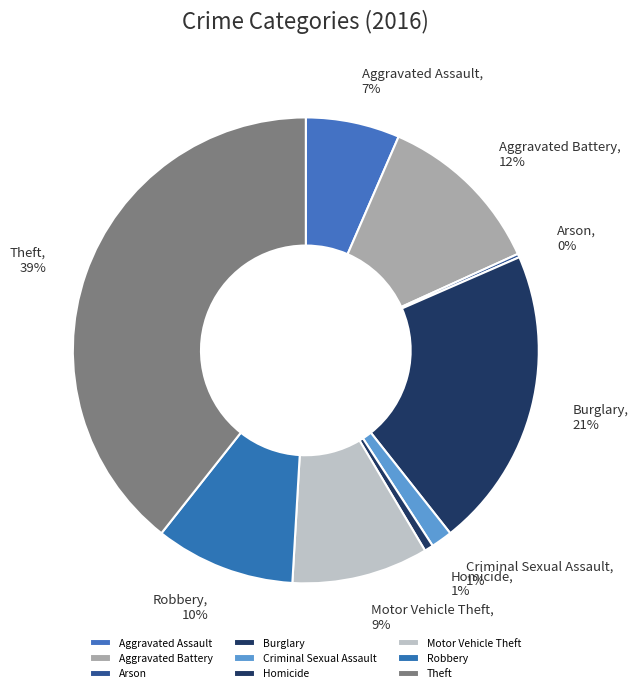

Rank the categories by value from highest to lowest.

Theft, Burglary, Aggravated Battery, Robbery, Motor Vehicle Theft, Aggravated Assault, Criminal Sexual Assault, Homicide, Arson